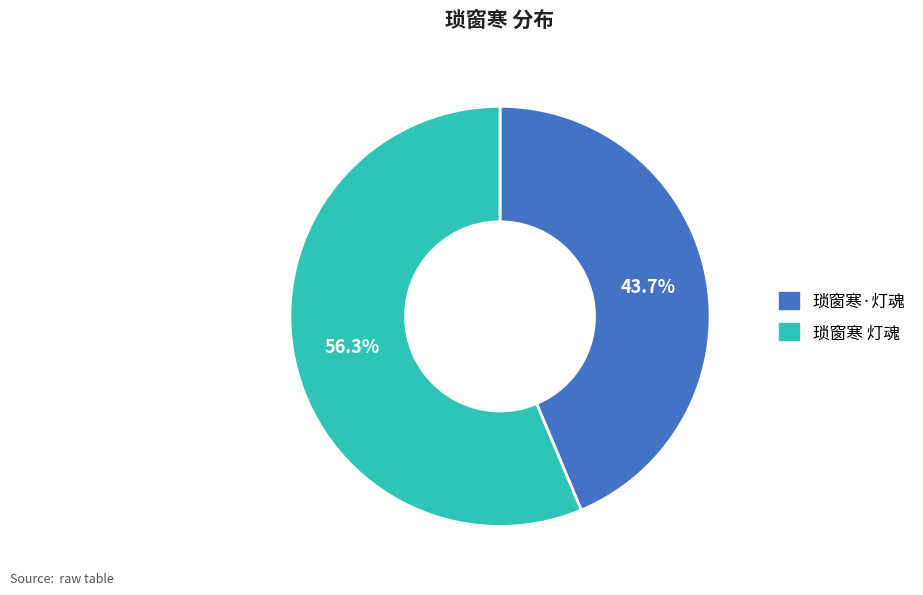

What percentage is the 琐窗寒 灯魂 slice, to the nearest percent?

56%